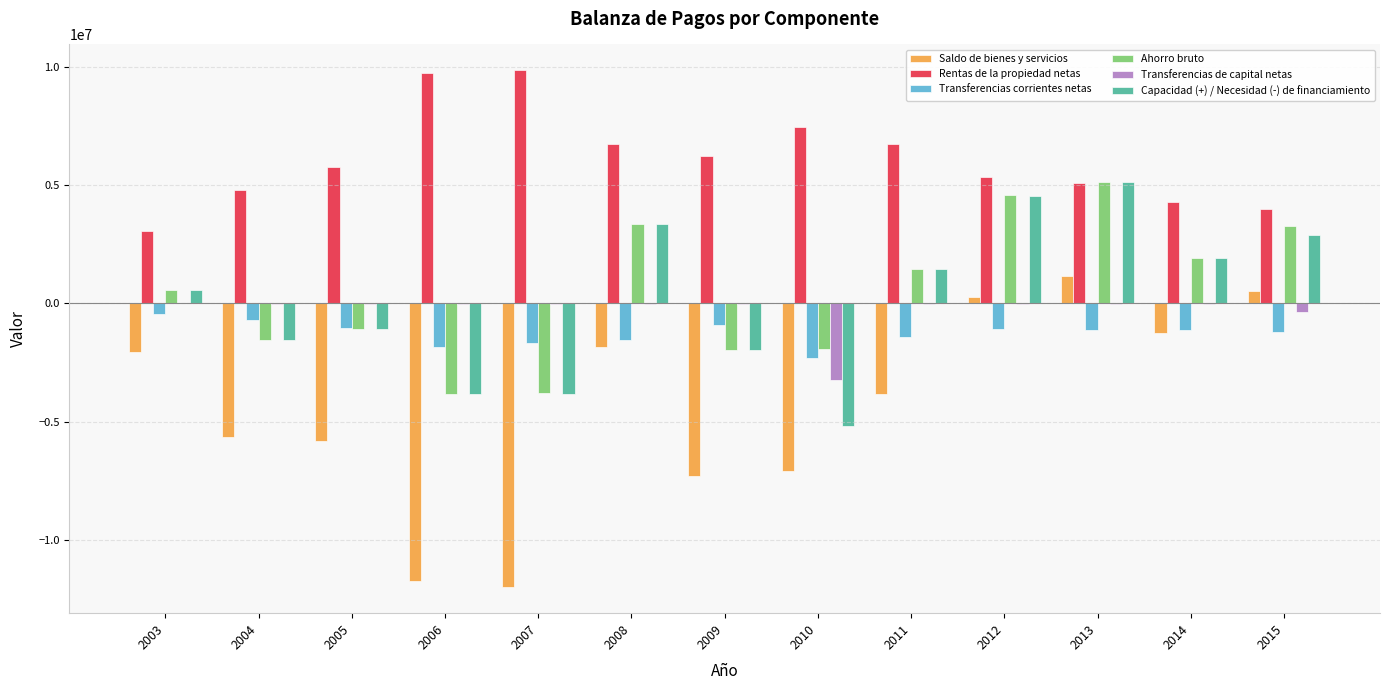

Does the chart contain stacked bars?

No